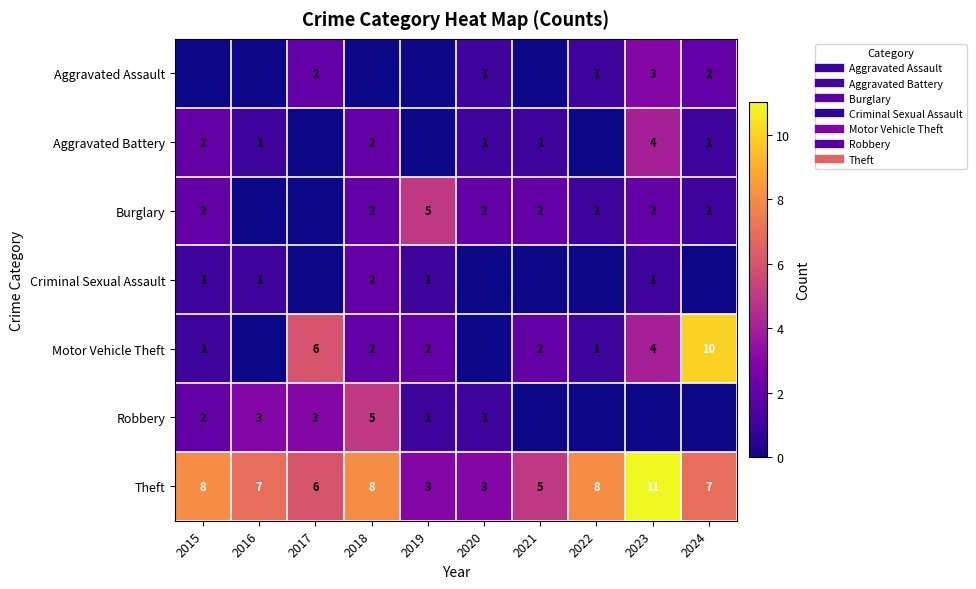

Rank the series by their maximum value, from highest to lowest.

Theft, Motor Vehicle Theft, Burglary, Robbery, Aggravated Battery, Aggravated Assault, Criminal Sexual Assault